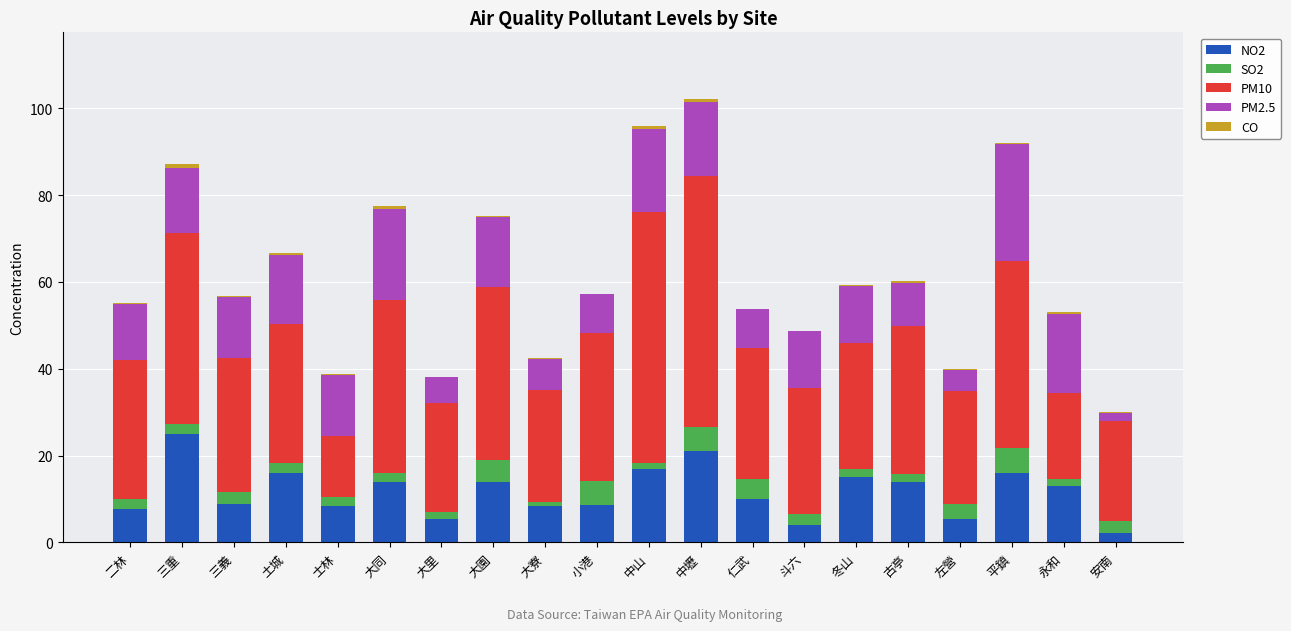

Which category has the highest value in the NO2 series?

三重